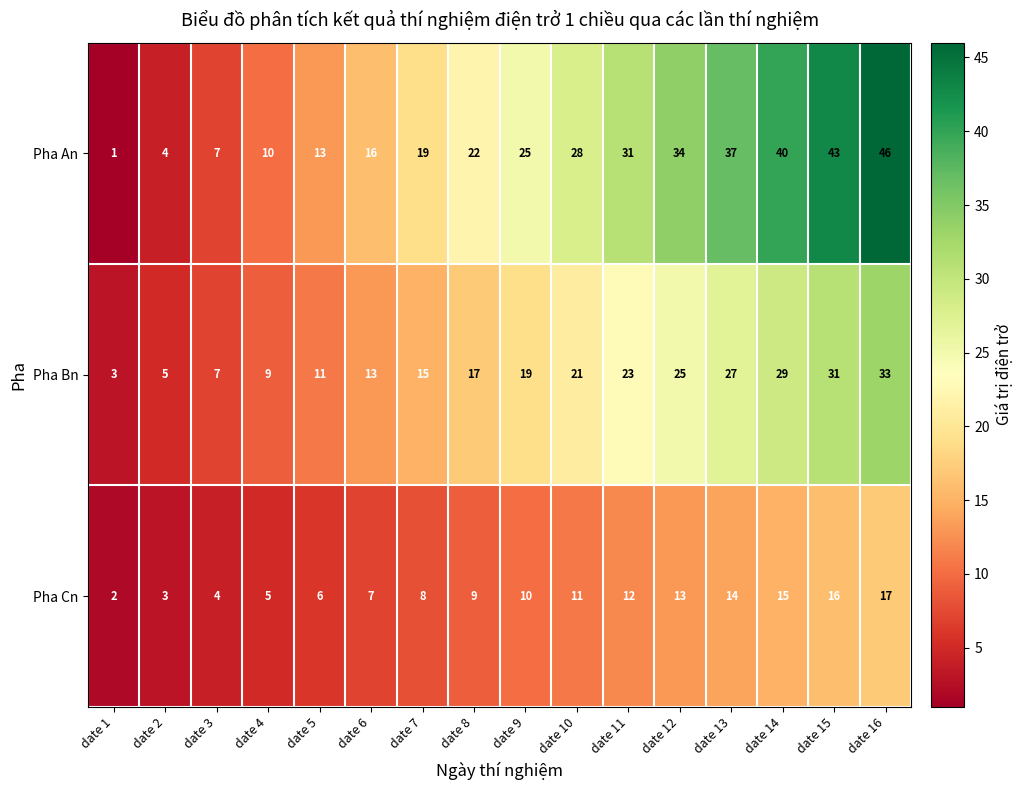

The value of Pha An at date 14 is 40. True or false?

True